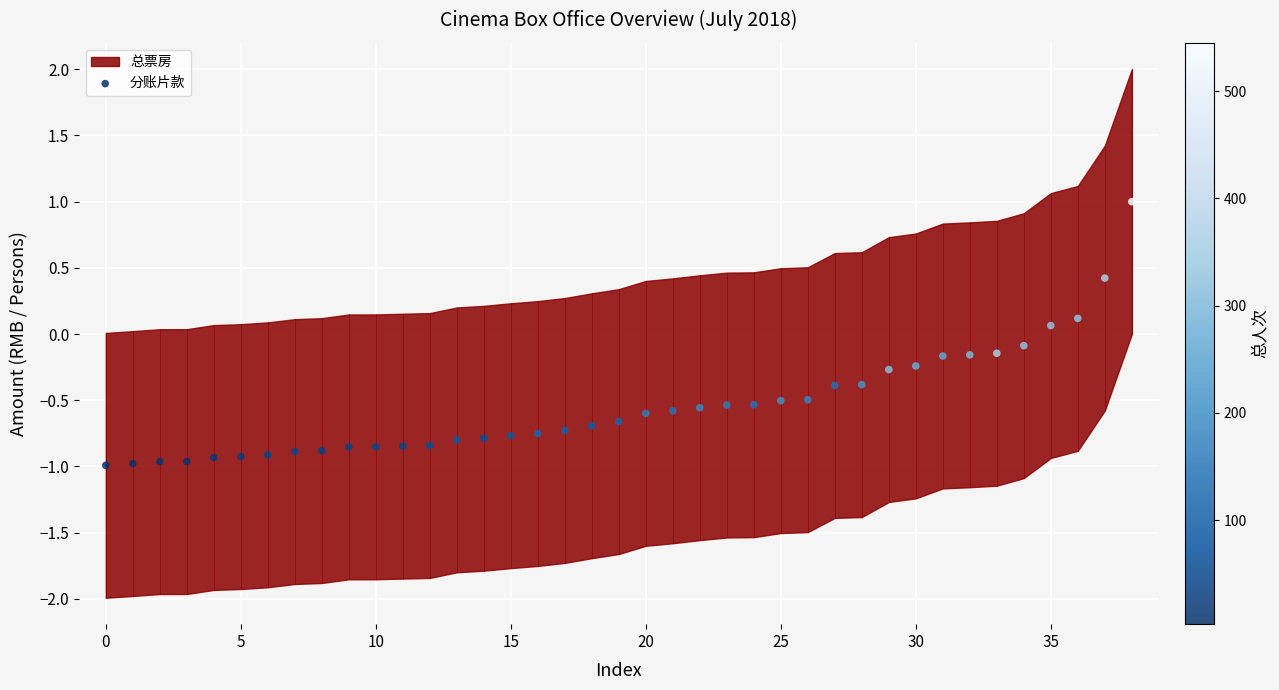

What is the range of Y values (max minus min)?

2.0